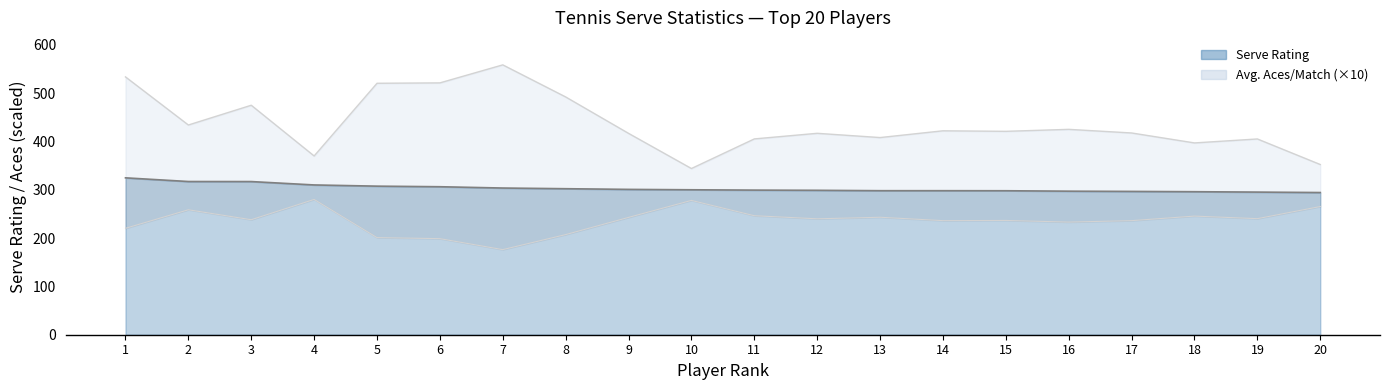

What is the approximate value of Avg. Aces/Match at 20?

352.4